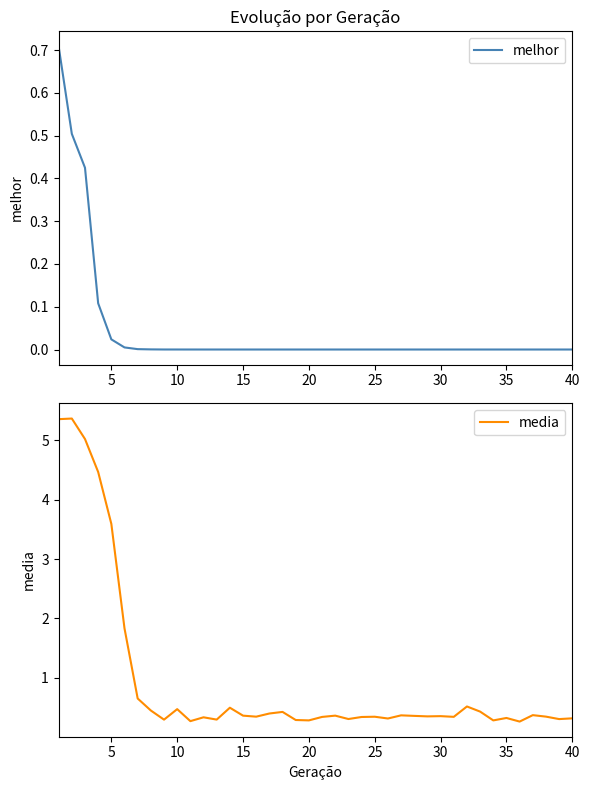

What is the highest value of the media series?

5.4